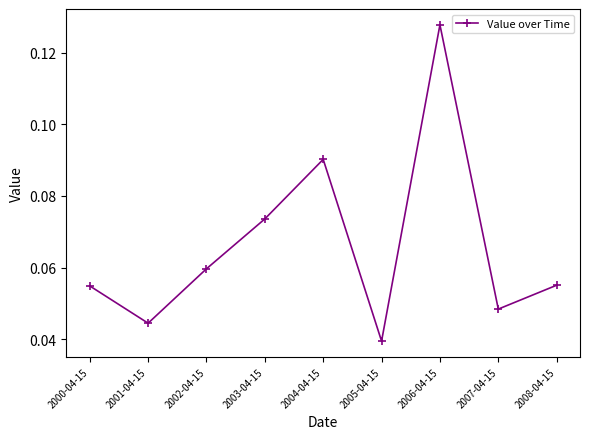

Where is the data nearest to the value 0?

2005-04-15